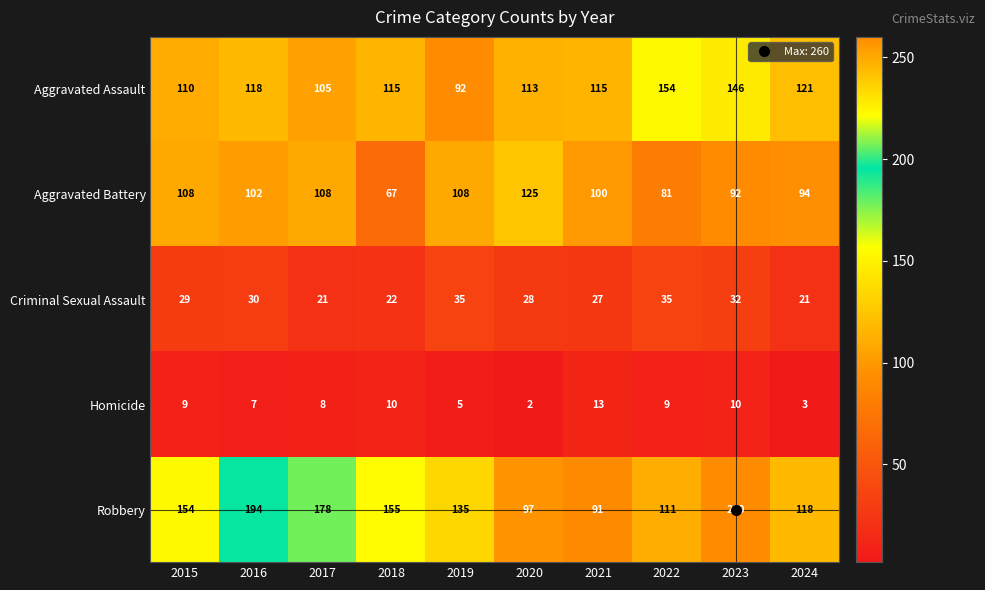

What is the sum of all Homicide values?

76